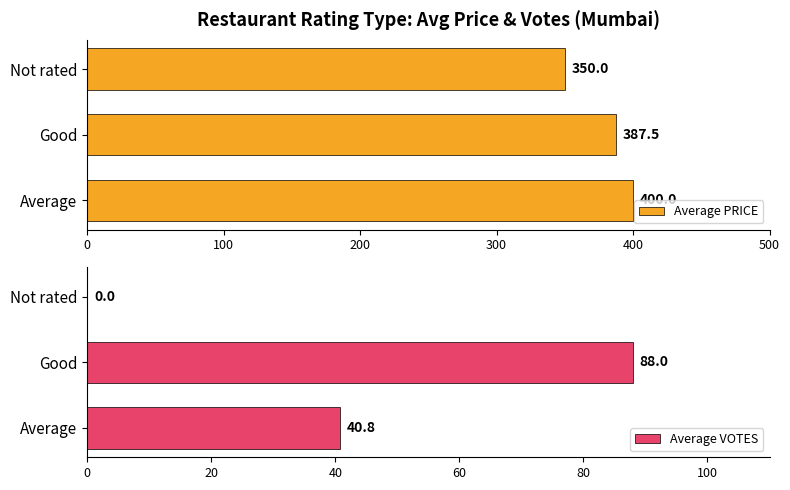

Reading left to right, transcribe all the data shown in this chart.

Average PRICE: 0=400.0	100=387.5	200=350.0
Average VOTES: 0=40.8	100=88.0	200=0.0